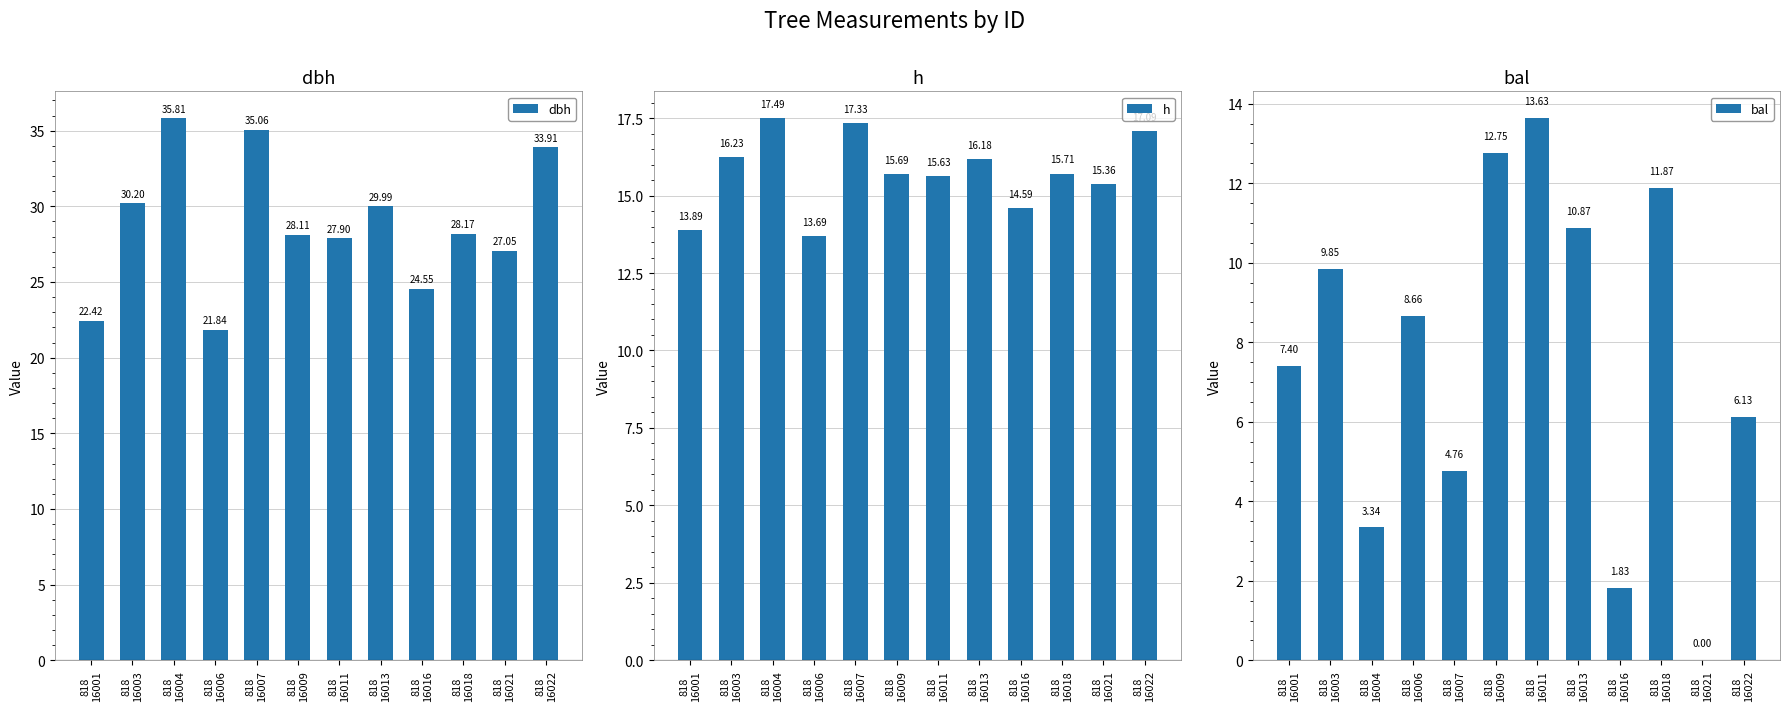

True or false: bal has a value of 13.9 at 818
16003.

False